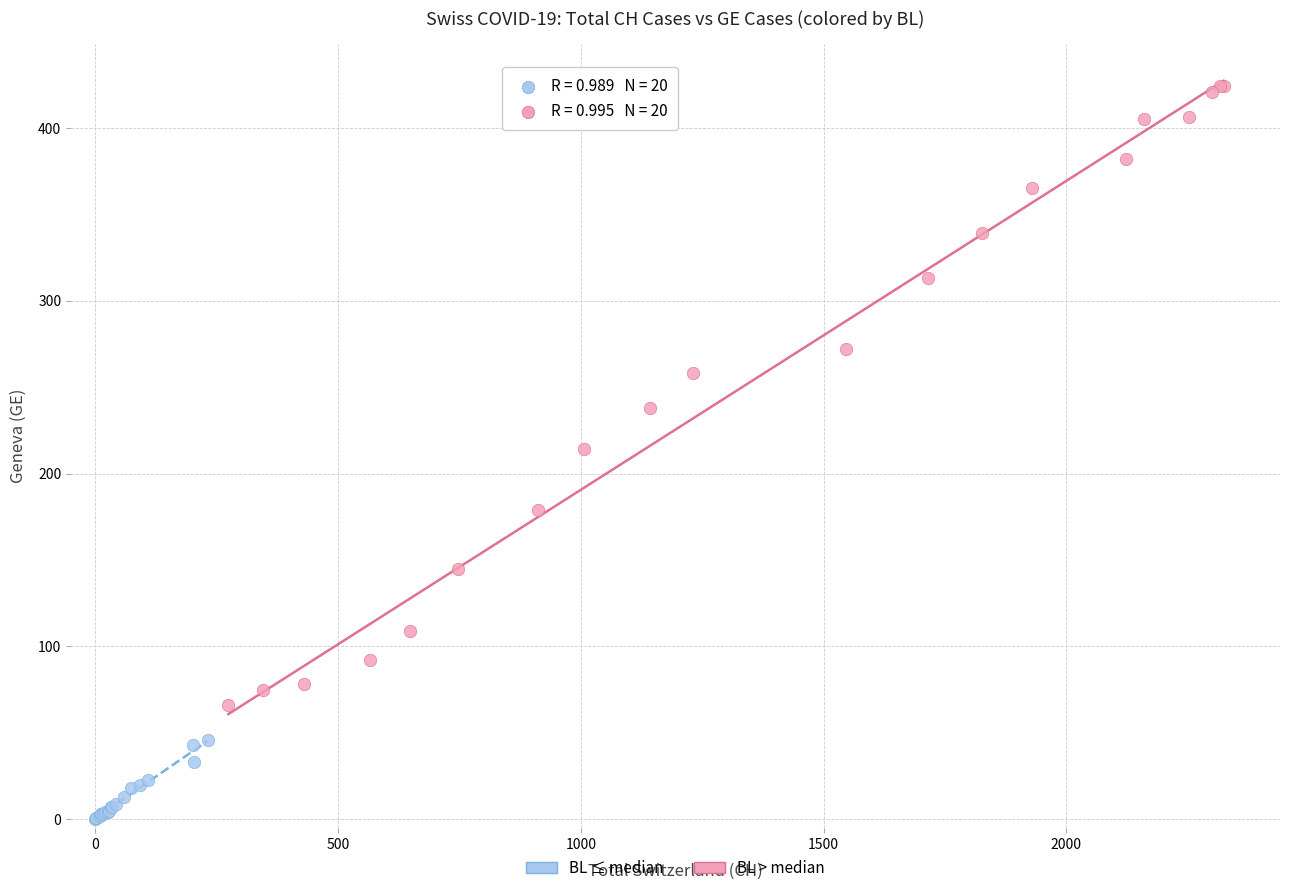

Which series reaches the maximum Y coordinate?

BL > median